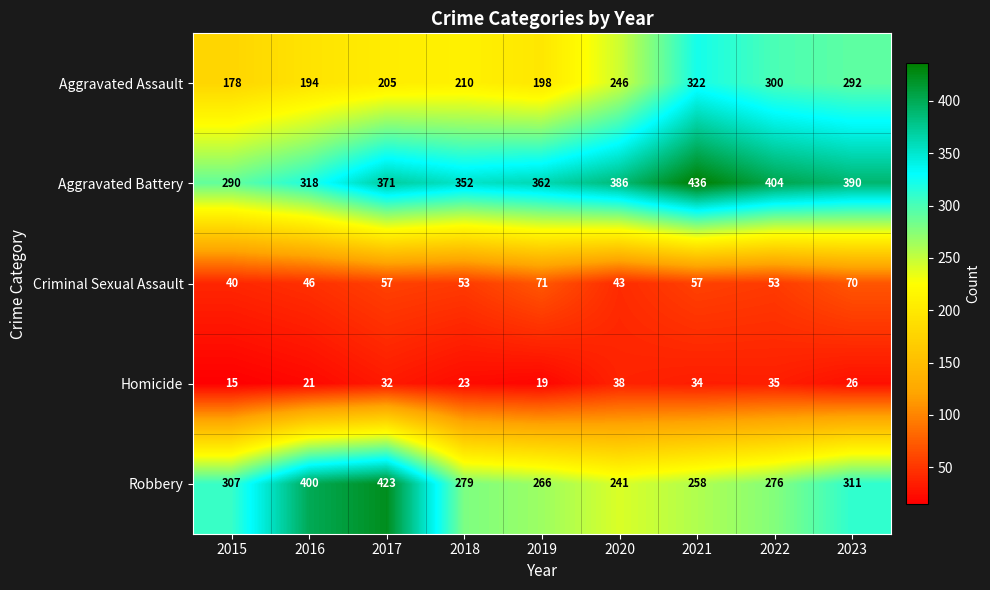

Rank the series by their maximum value, from highest to lowest.

Aggravated Battery, Robbery, Aggravated Assault, Criminal Sexual Assault, Homicide